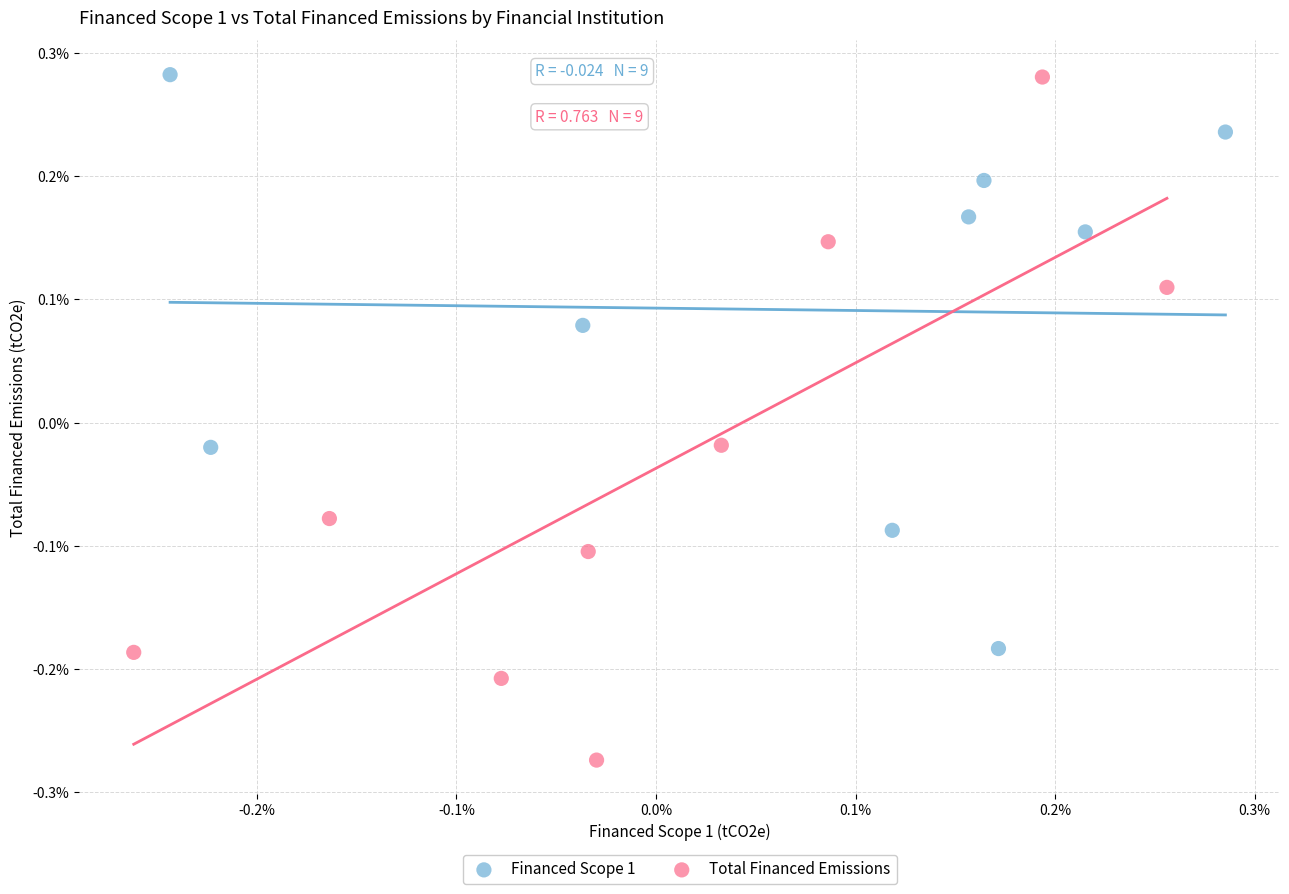

Which series reaches the minimum Y coordinate?

Total Financed Emissions